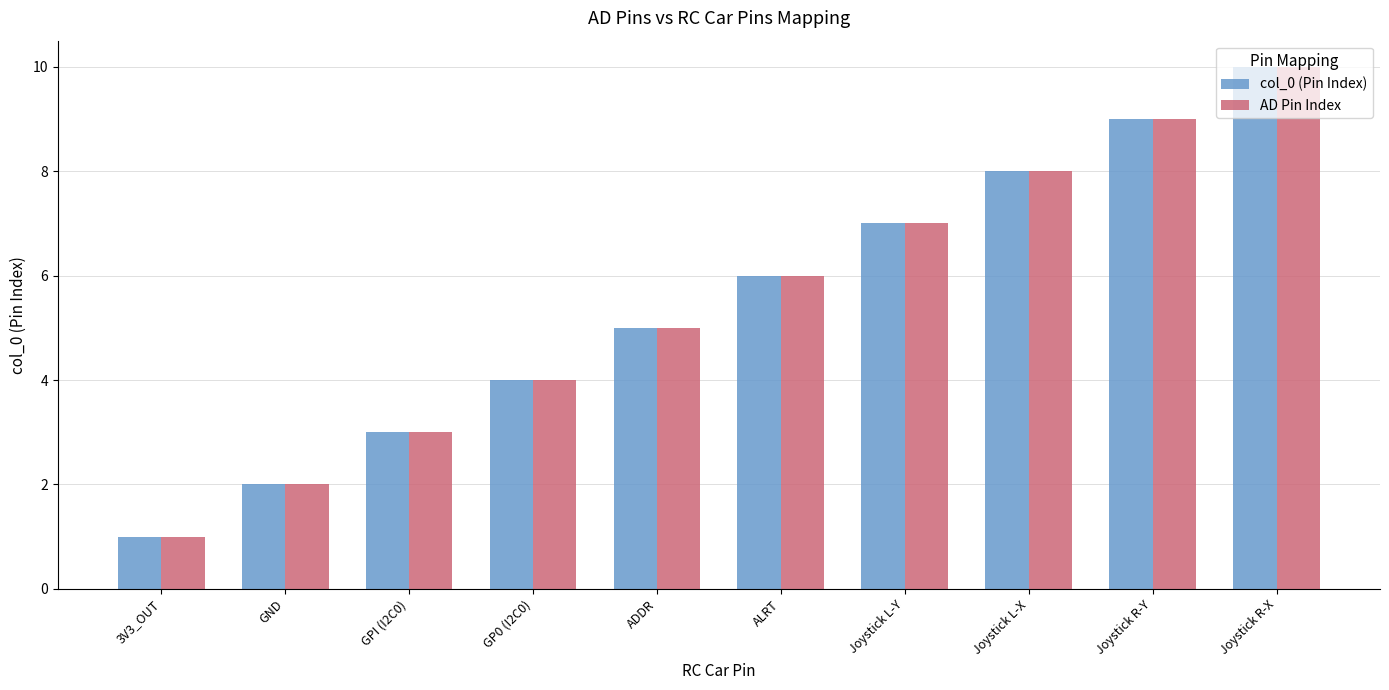

Count the col_0 (Pin Index) values in the range 3 to 8.

6